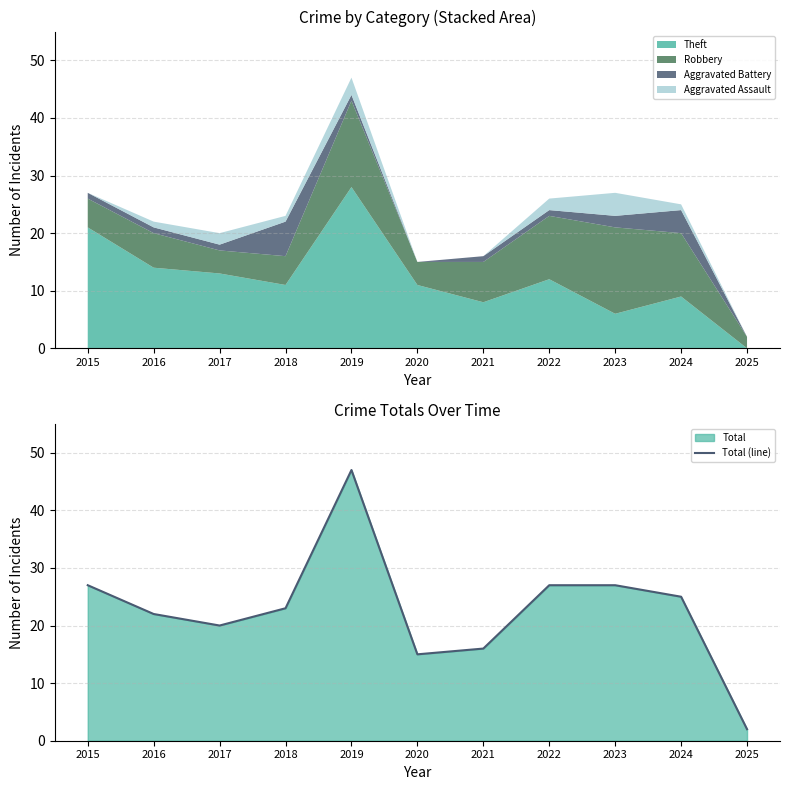

Reading left to right, what are all the values shown in this chart?

27	22	20	23	47	15	16	27	27	25	2